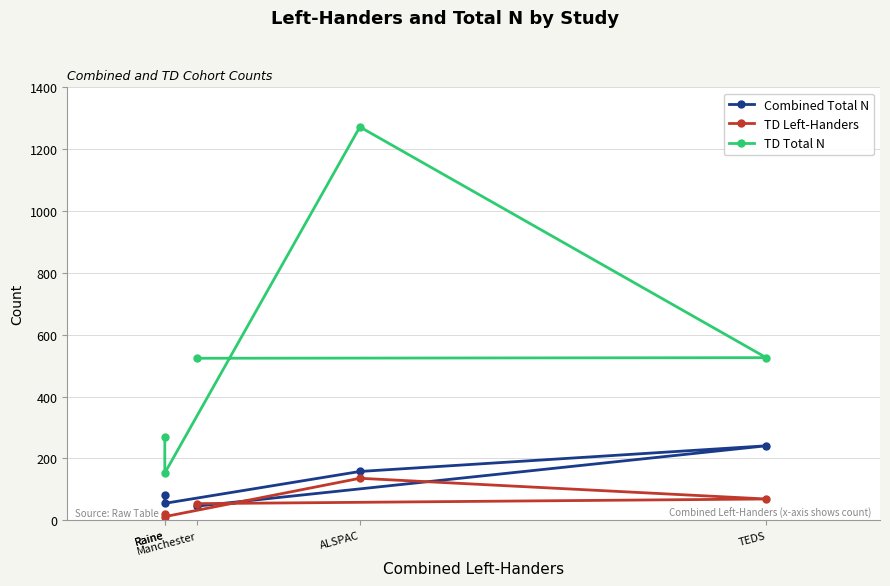

How many data points does each series have?

5